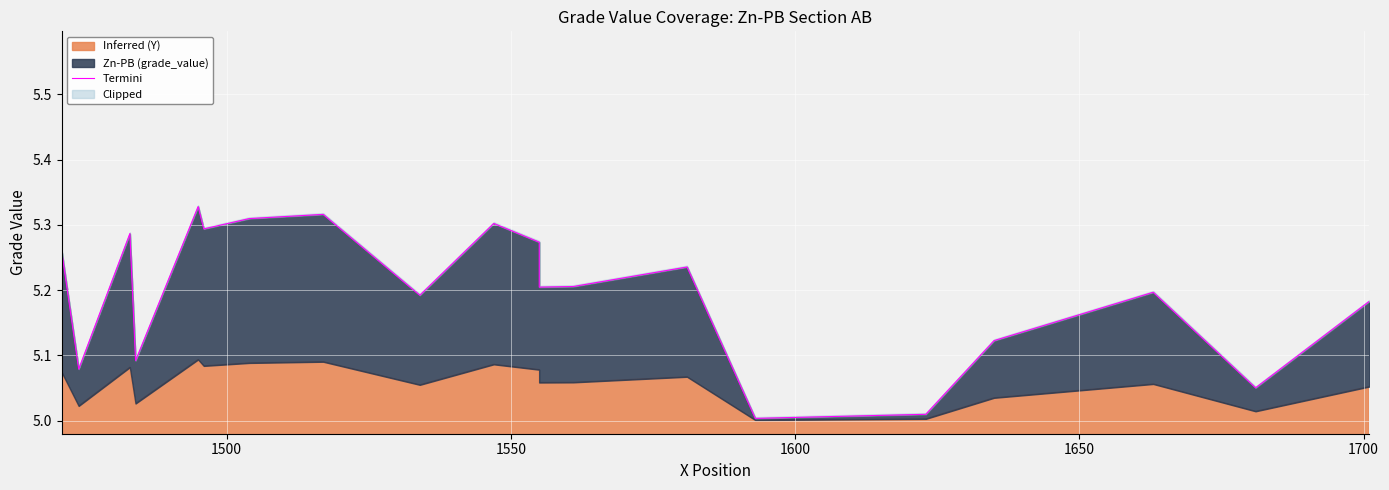

True or false: the data shows 5.1 at 1500.

True